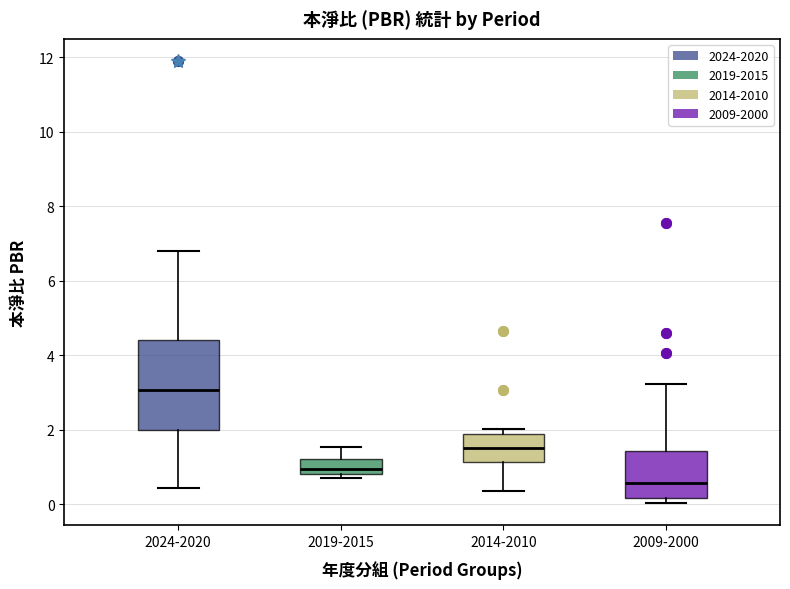

Reading left to right, read every box against the y-axis: the position of its median line, the range the box covers, and the ends of its whiskers. The values are not printed on the chart, so give them approximately, as read against the axis.

2024-2020: median 3.0, box 2.0 to 4.4, whiskers 0.4 to 6.8
2019-2015: median 1.0, box 0.8 to 1.2, whiskers 0.8 (just below the box's lower edge) to 1.6
2014-2010: median 1.6, box 1.2 to 1.8, whiskers 0.4 to 2.0
2009-2000: median 0.6, box 0.2 to 1.4, whiskers 0.0 to 3.2